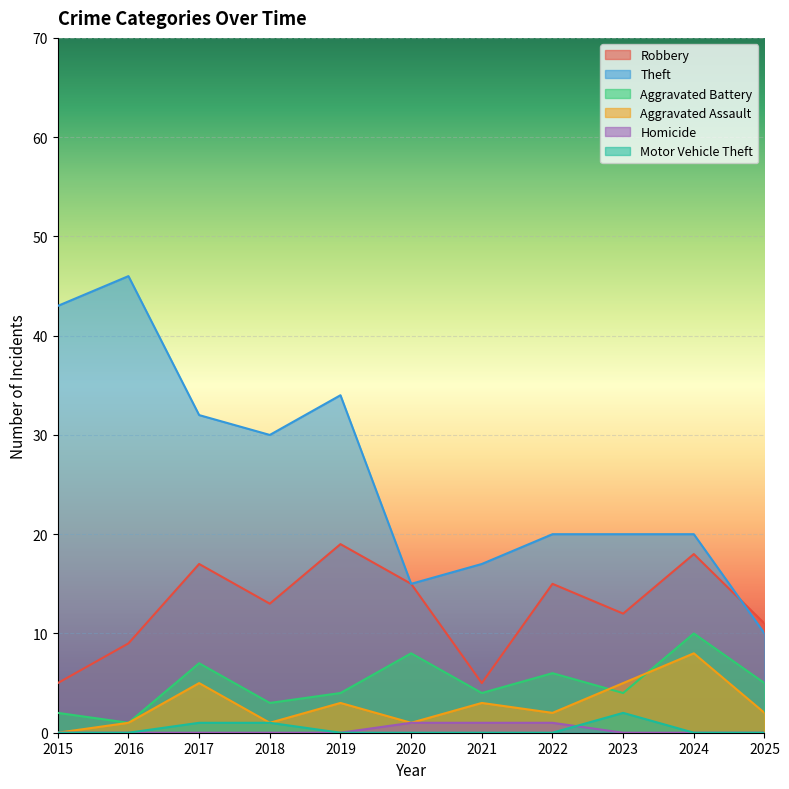

How many lines are shown in the chart?

6